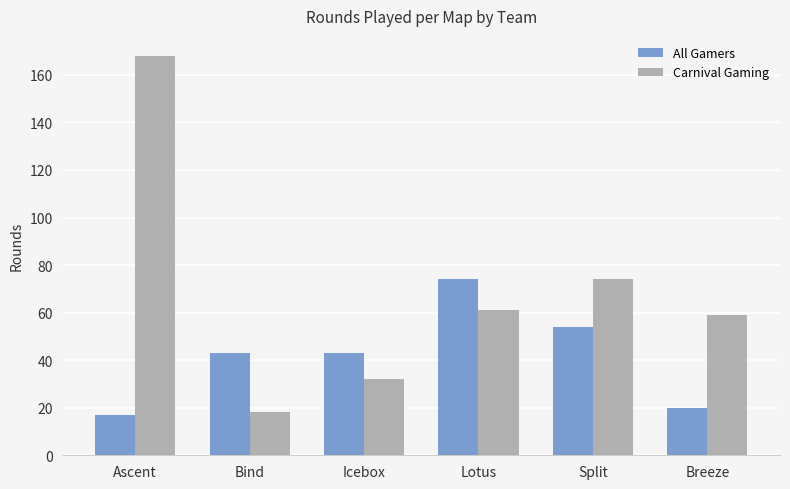

What is the difference between the highest and lowest values at Icebox?

11